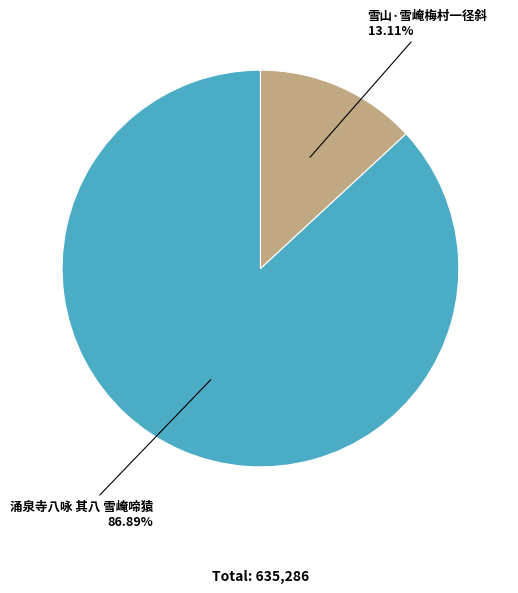

How many slices are in this pie chart?

2